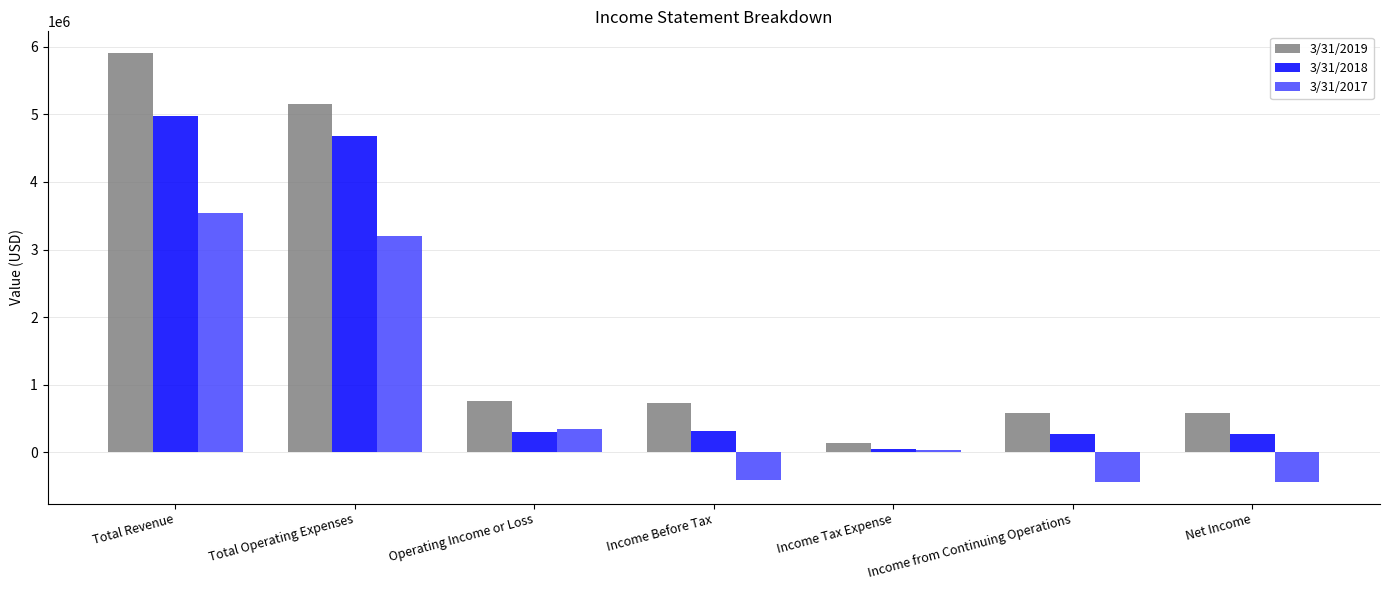

How many positive values does the 3/31/2017 series have?

4